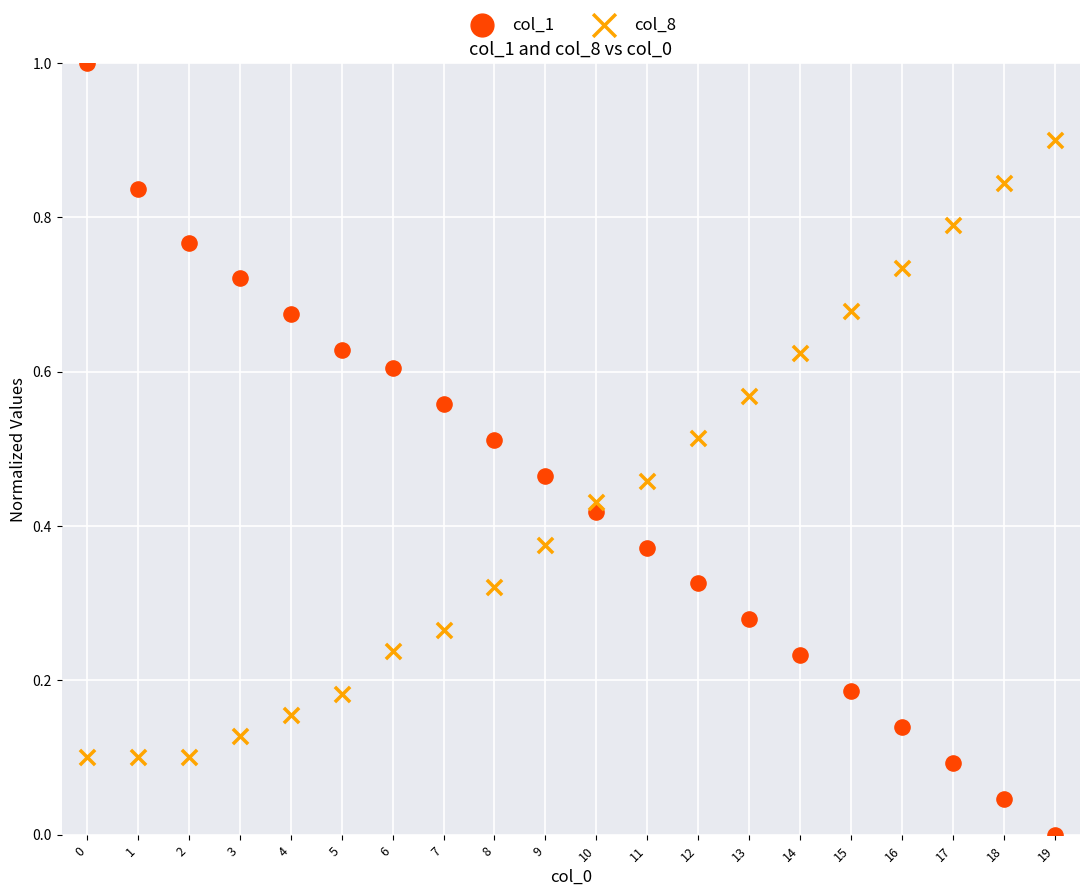

Which series has the widest spread of Y values?

col_1